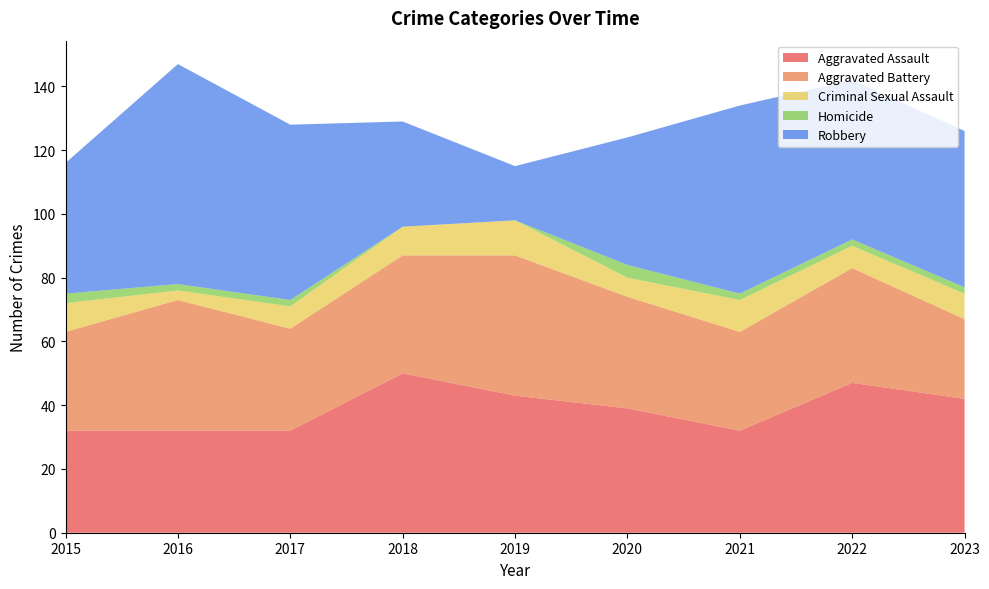

Reading right to left, what are all the values shown in this chart?

Aggravated Assault: 42	47	32	39	43	50	32	32	32
Aggravated Battery: 25	36	31	35	44	37	32	41	31
Criminal Sexual Assault: 8	7	10	6	11	9	7	3	9
Homicide: 2	2	2	4	0	0	2	2	3
Robbery: 49	50	59	40	17	33	55	69	41